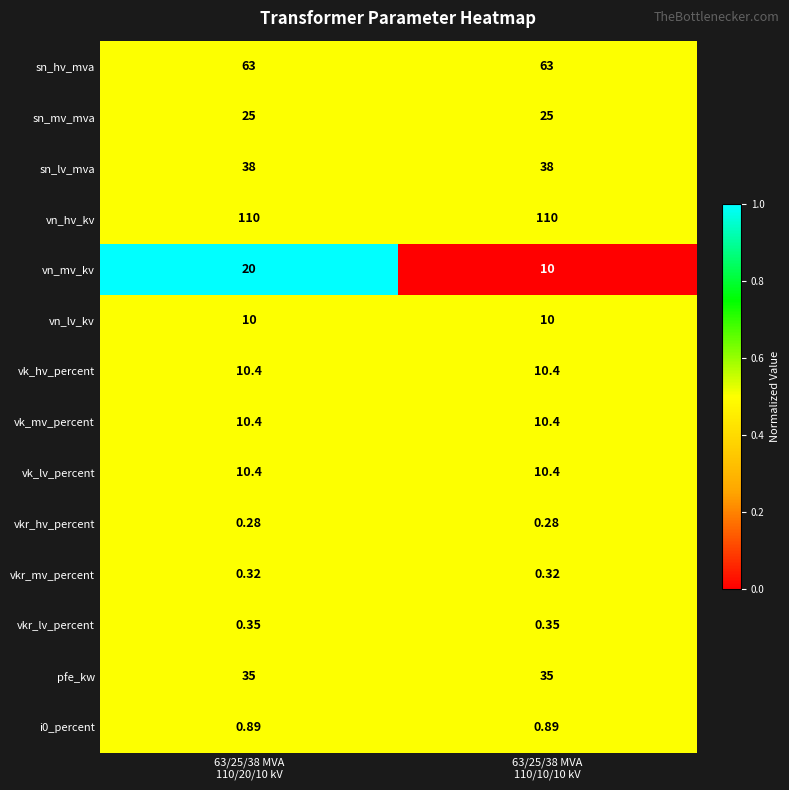

Which series has the widest spread of values?

vn_mv_kv